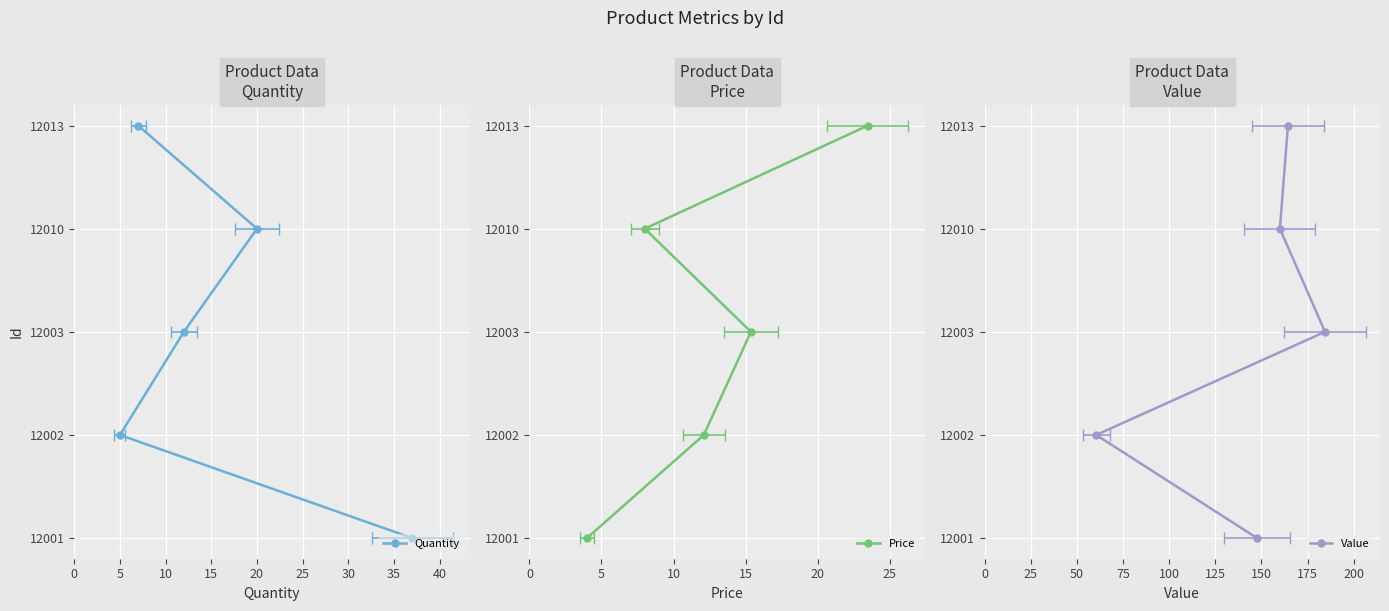

How many values in the Quantity series are below 12003?

2